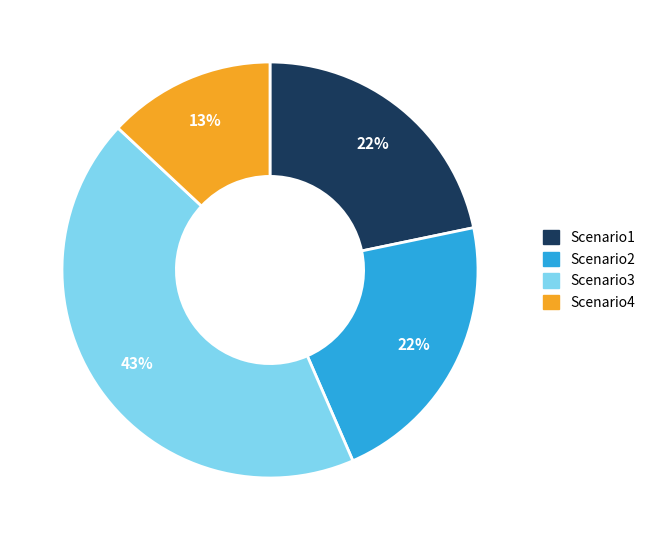

The Scenario4 slice represents 25% of the pie. True or false?

False